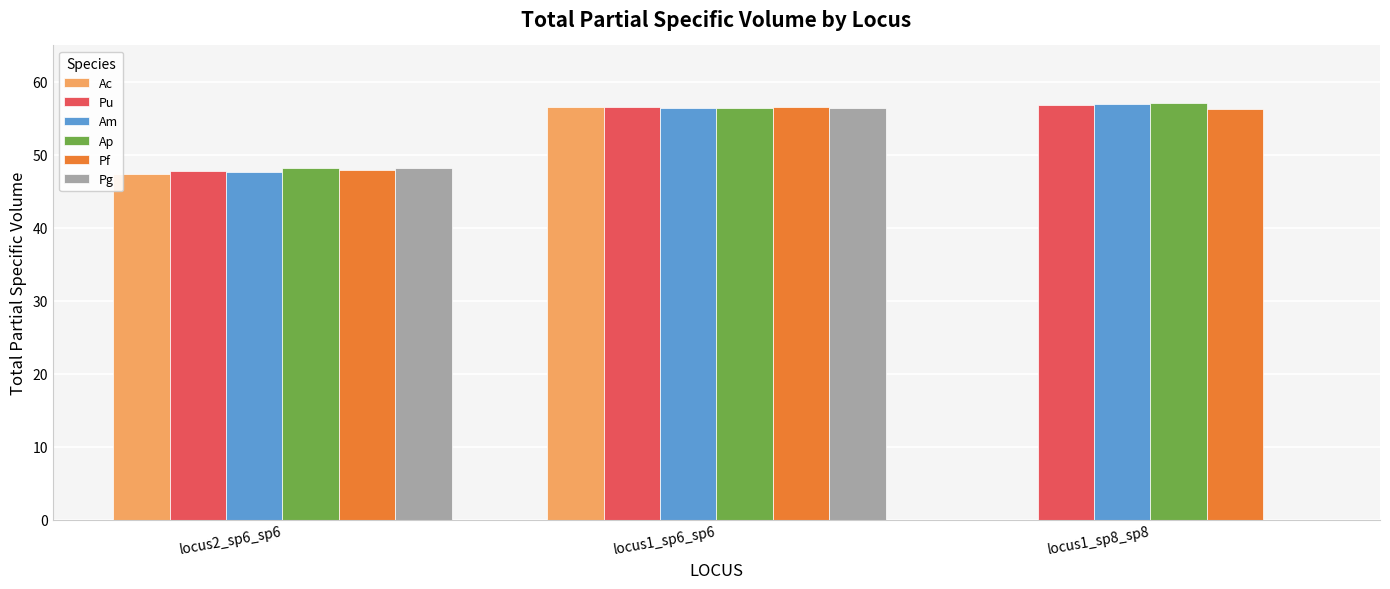

What is the sum of all Ac values?

103.9